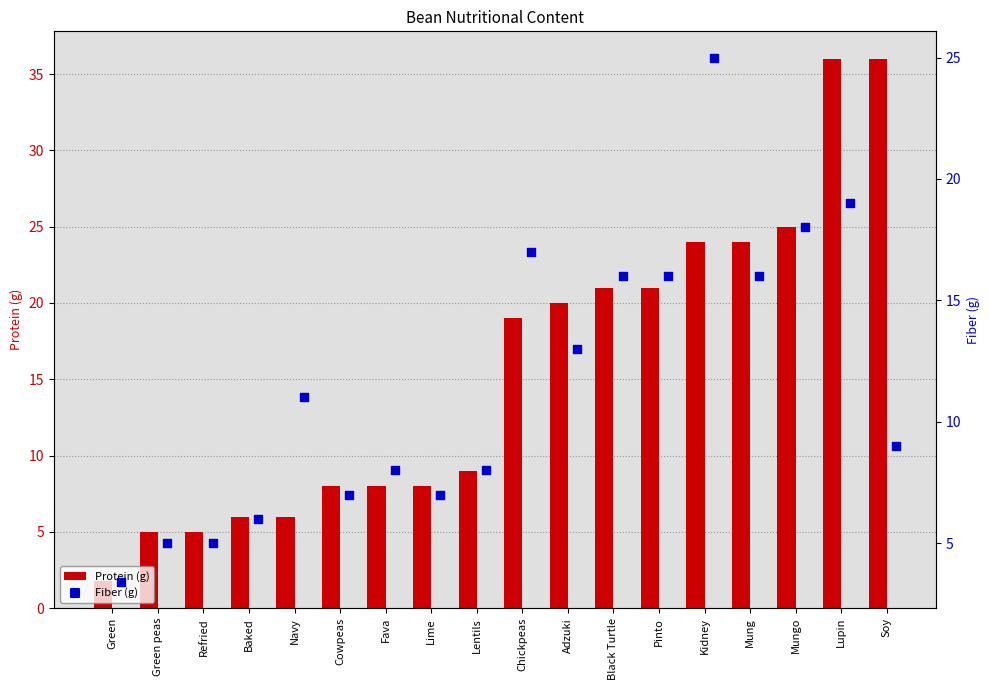

What are all the series names shown in the legend?

Protein (g), Fiber (g)